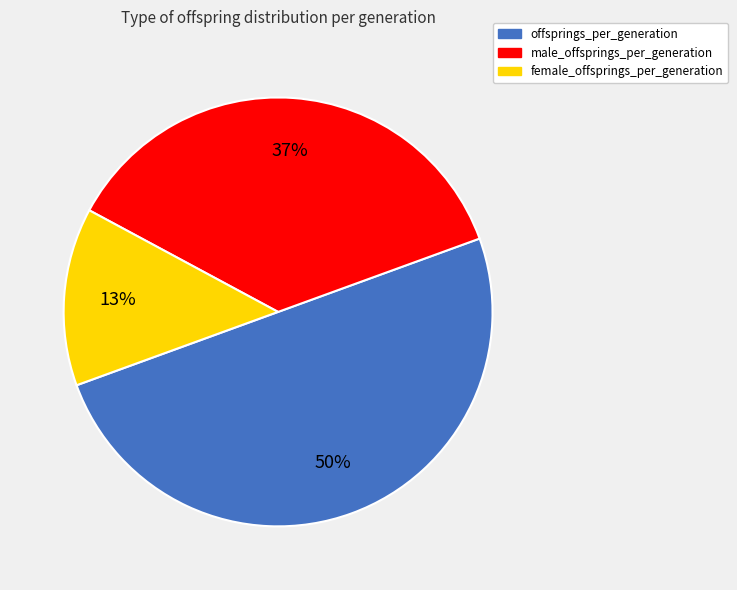

Which category accounts for the majority?

offsprings_per_generation